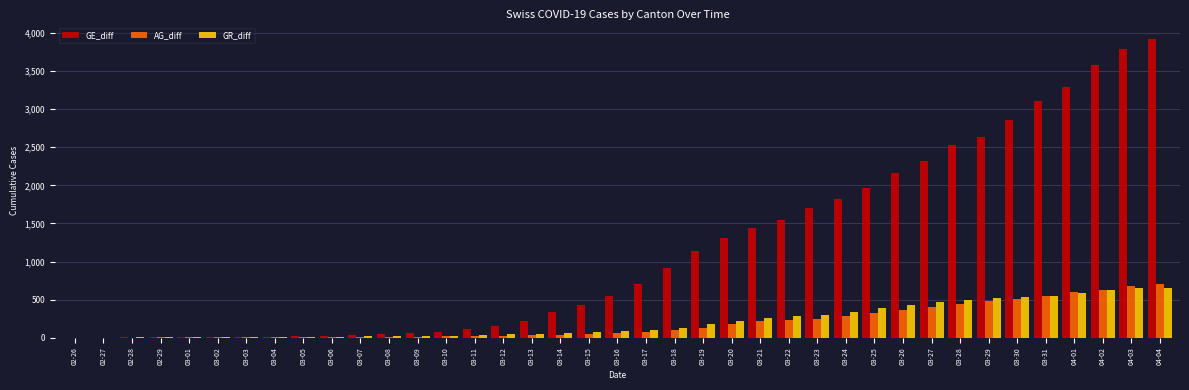

What is the maximum value for GR_diff?

657